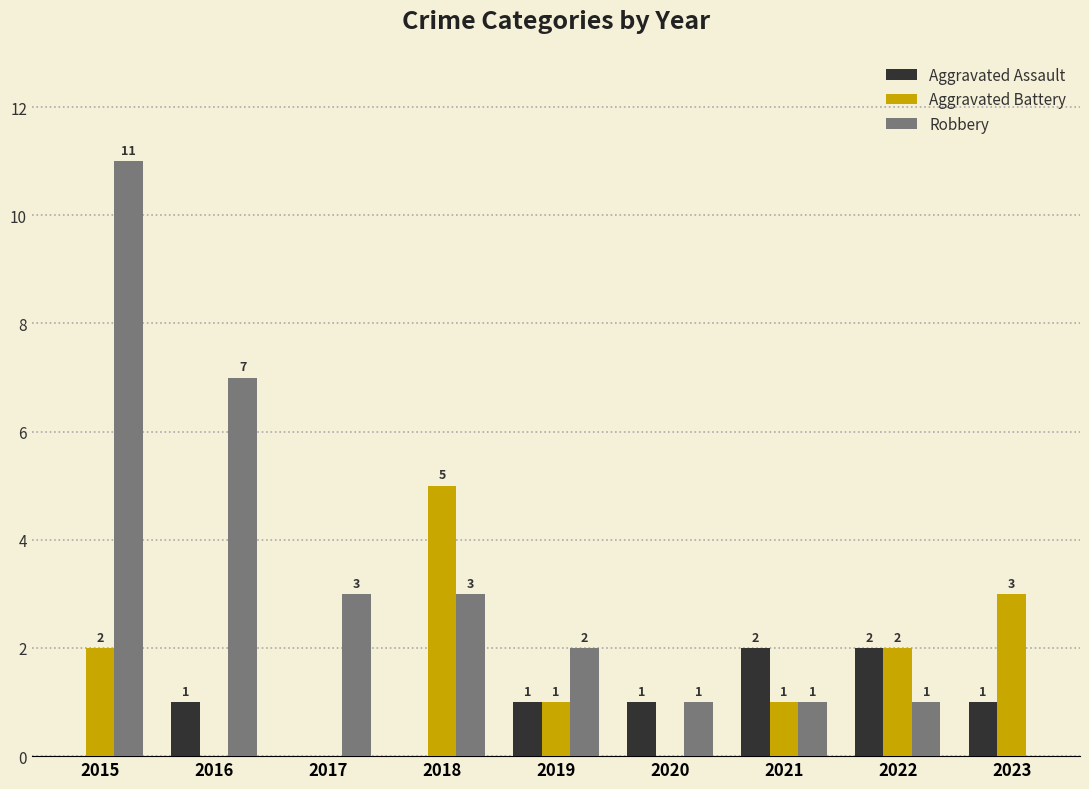

What are all the series names shown in the legend?

Aggravated Assault, Aggravated Battery, Robbery